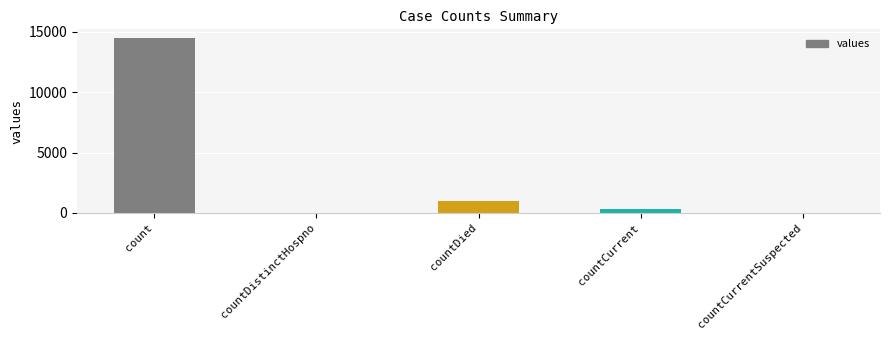

Which category has the highest value across all series?

count